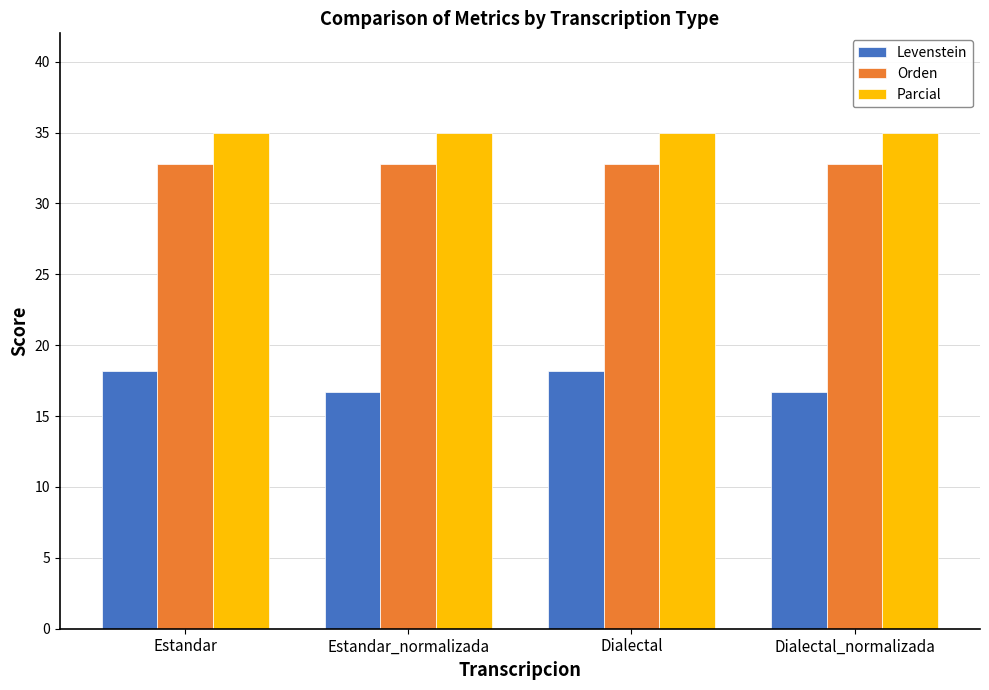

What is the value of the Parcial bar at the 1st from the left?

35.0